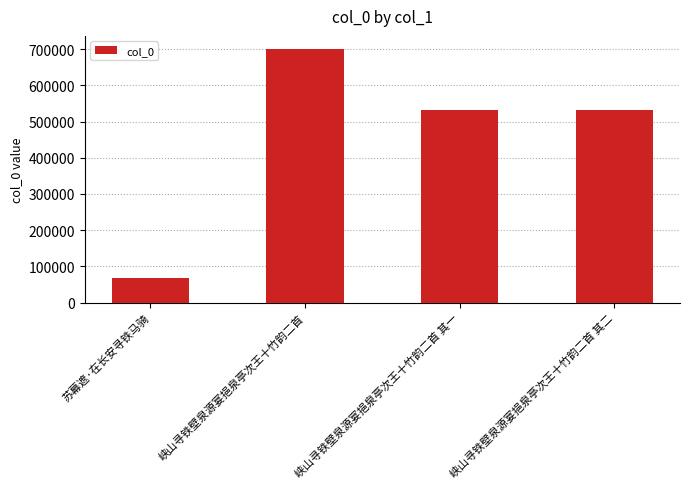

Is it true that the value at 峡山寻铁壁泉源宴挹泉亭次王十竹韵二首 其一 is 532142?

True